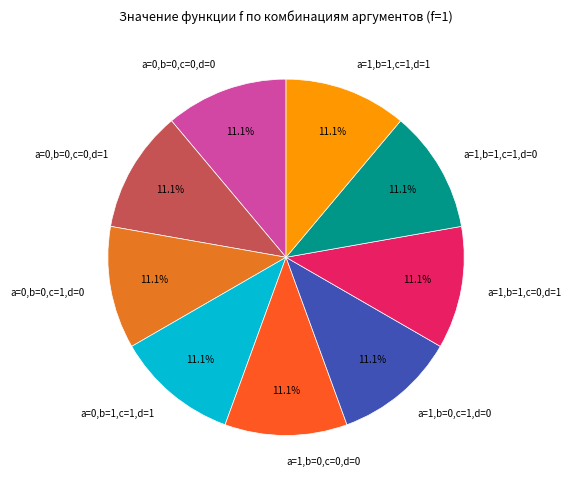

What is the ratio of the value at a=1,b=0,c=1,d=0 to the value at a=0,b=0,c=0,d=1?

1.0